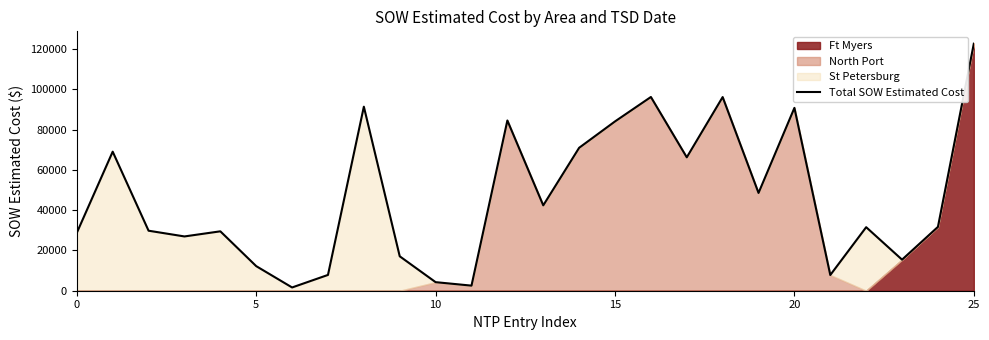

How many data points are above 31717?

13